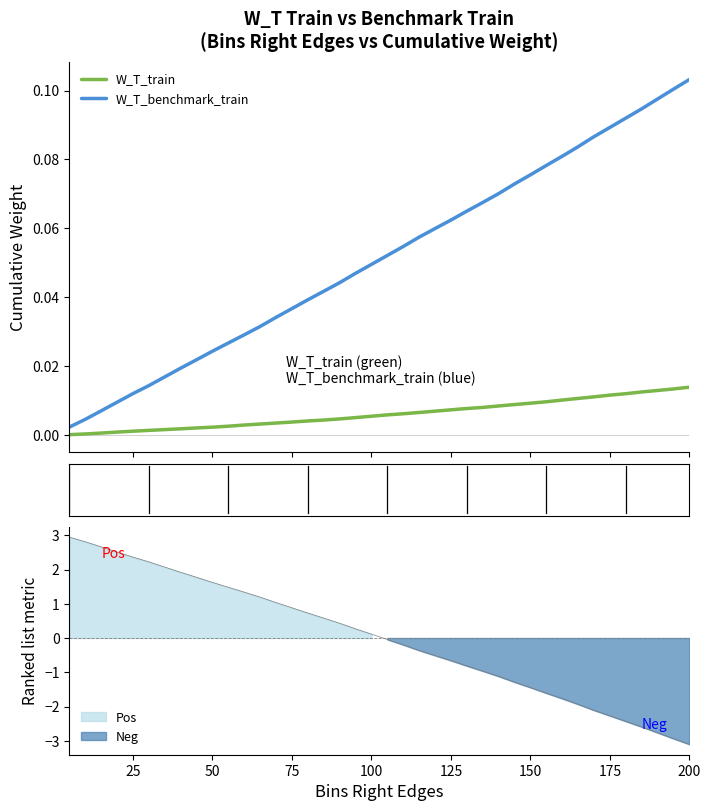

The value of W_T_benchmark_train at 50 is 0.0. True or false?

False